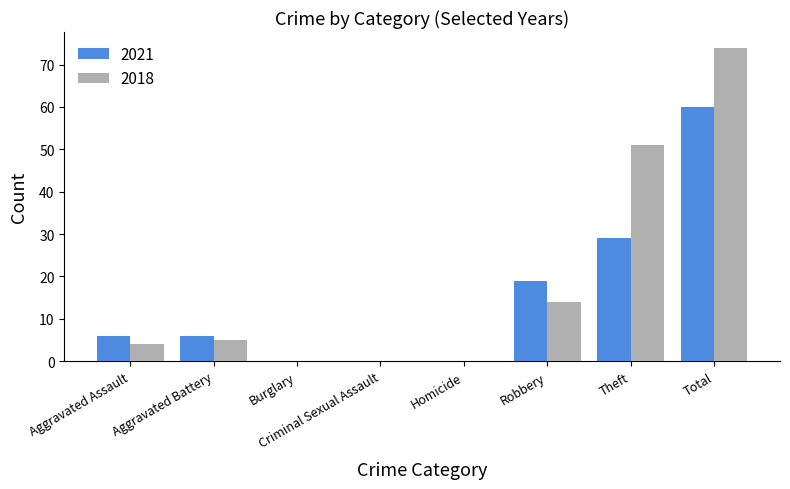

What is the maximum value shown in the chart?

74